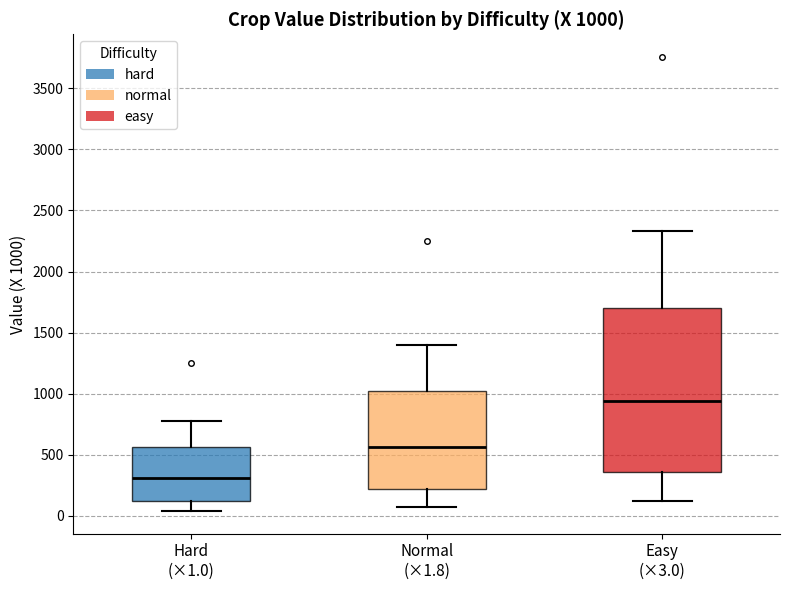

Which box has the highest median line?

Easy (×3.0)